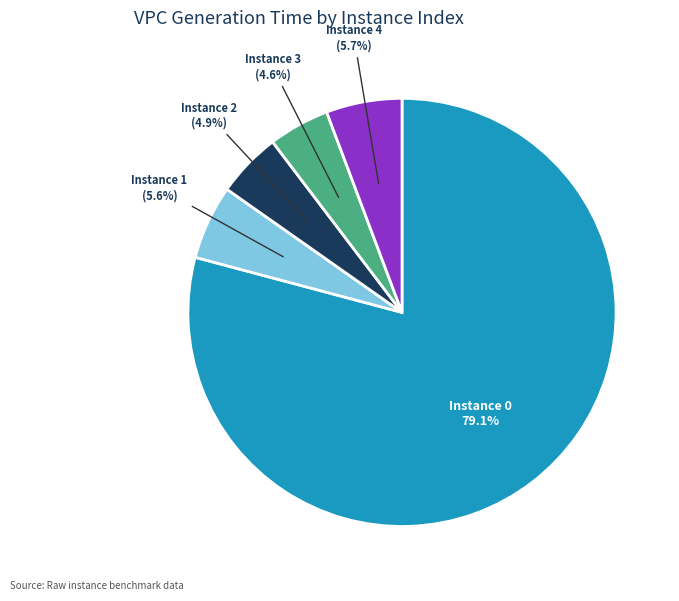

Is there any slice that represents more than half of the pie?

Yes